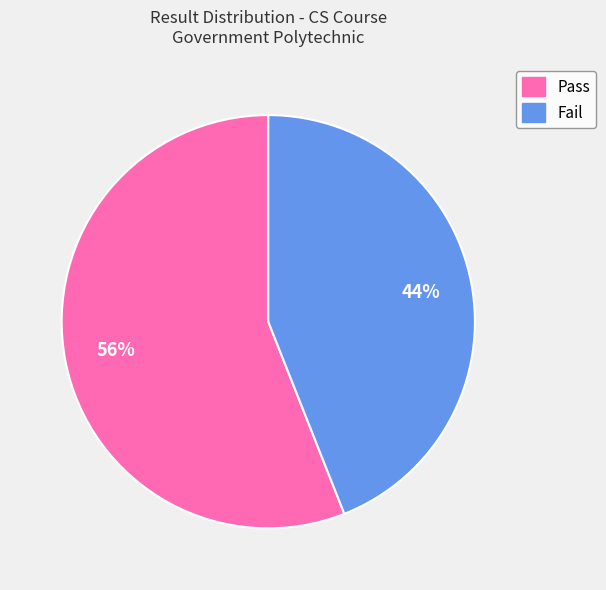

True or false: Pass accounts for 46% of the total.

False